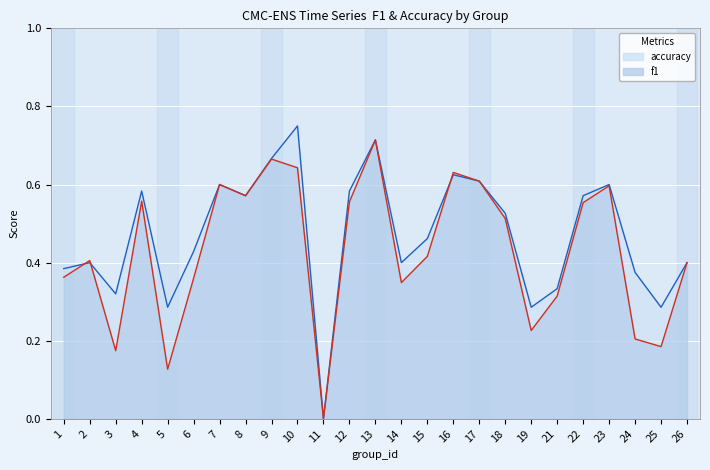

Where is the first local minimum for f1?

3